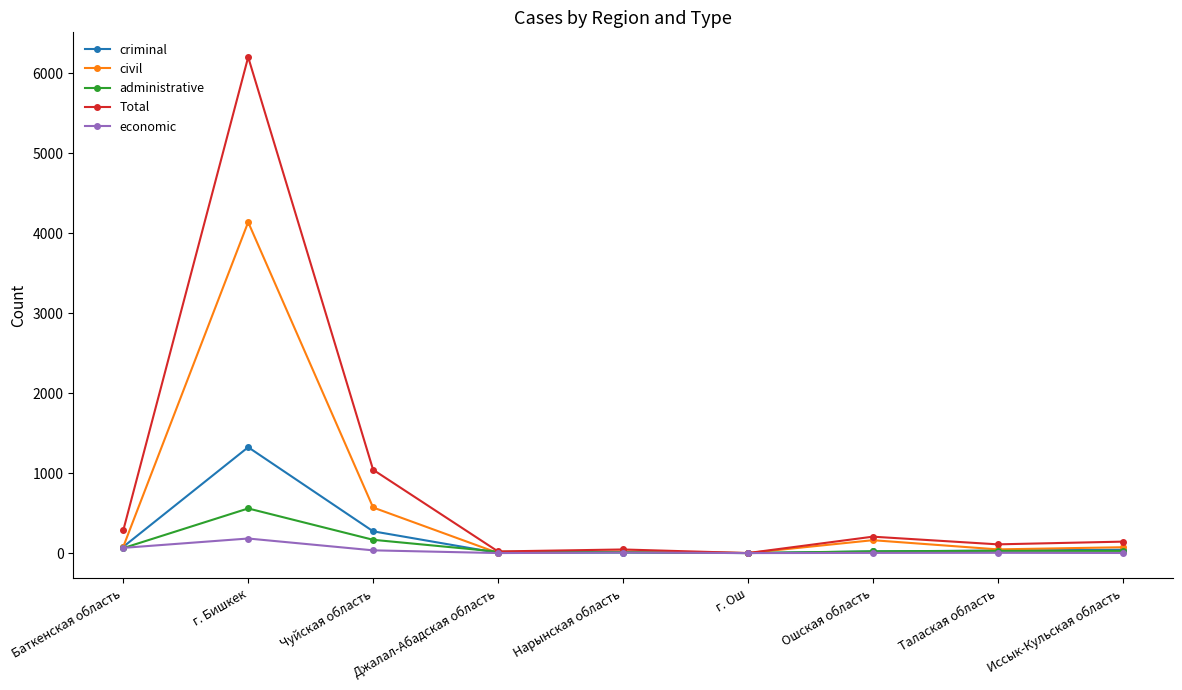

How many data points in administrative are less than 27?

4